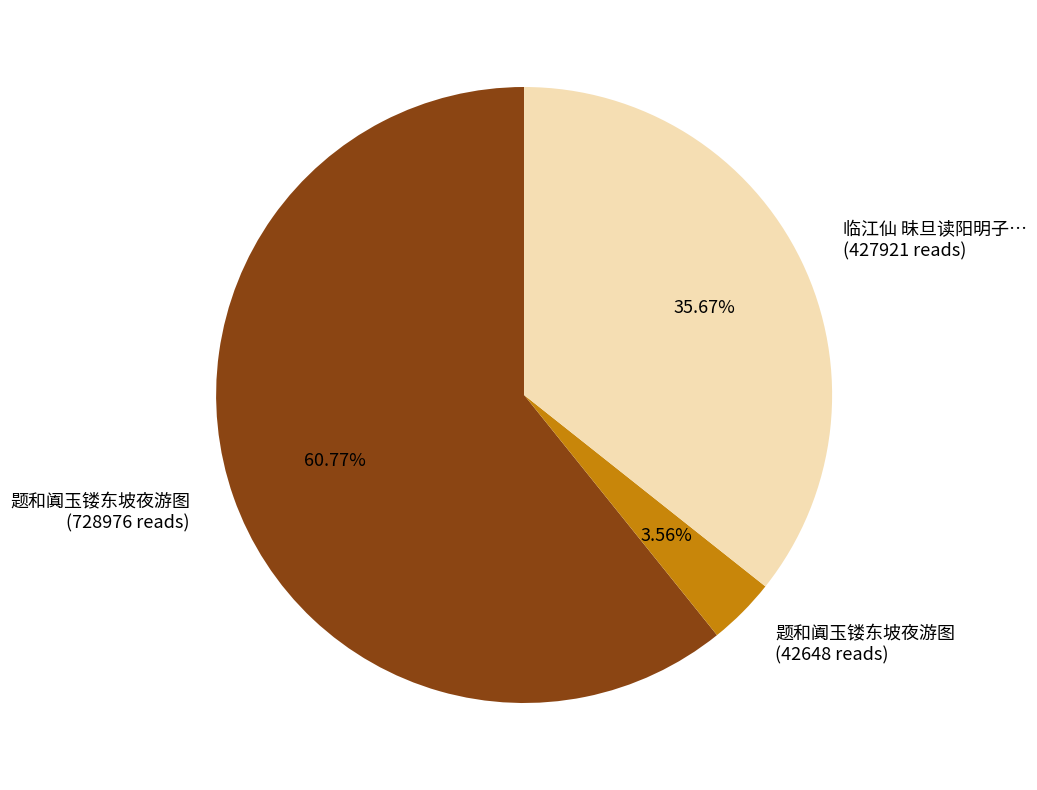

Between 临江仙 昧旦读阳明子… (427921 reads) and 题和阗玉镂东坡夜游图 (42648 reads), which is larger?

临江仙 昧旦读阳明子… (427921 reads)